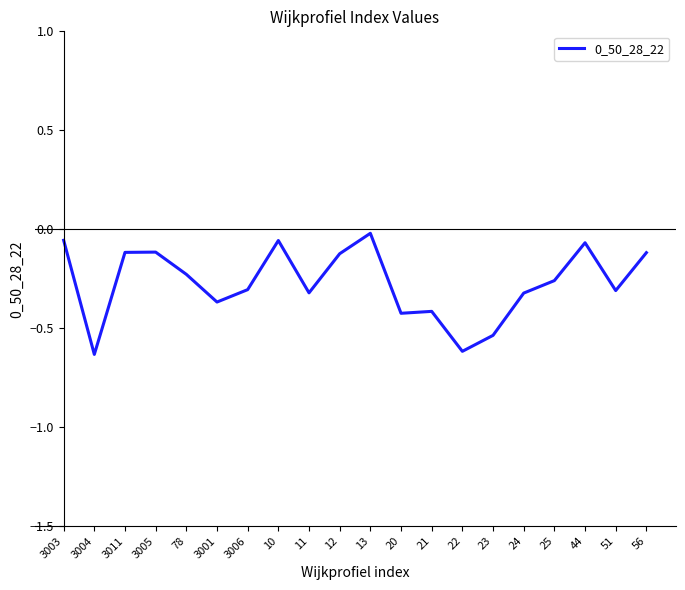

The value at 23 is -0.8. True or false?

False